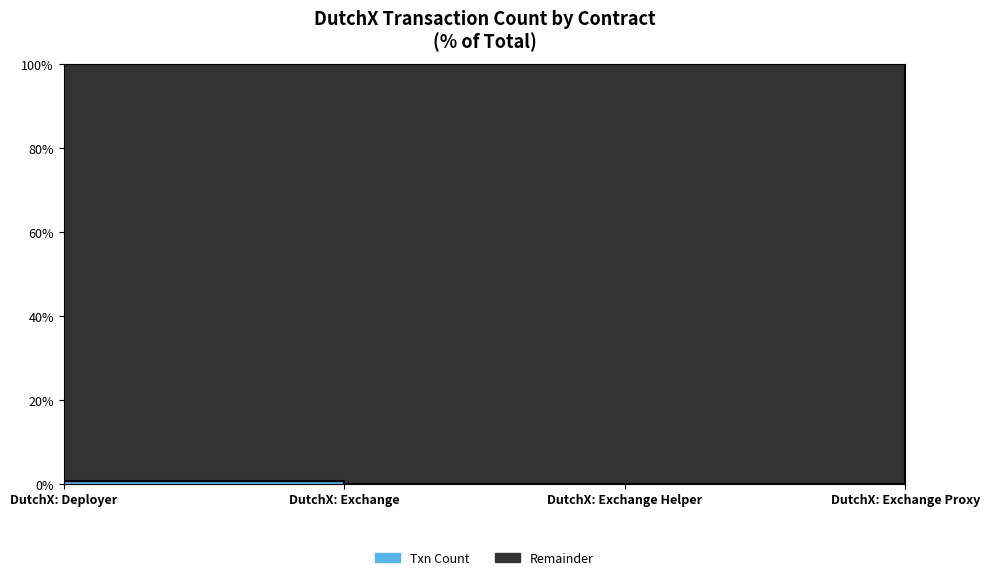

The value at DutchX: Exchange Proxy is 99.3. True or false?

True